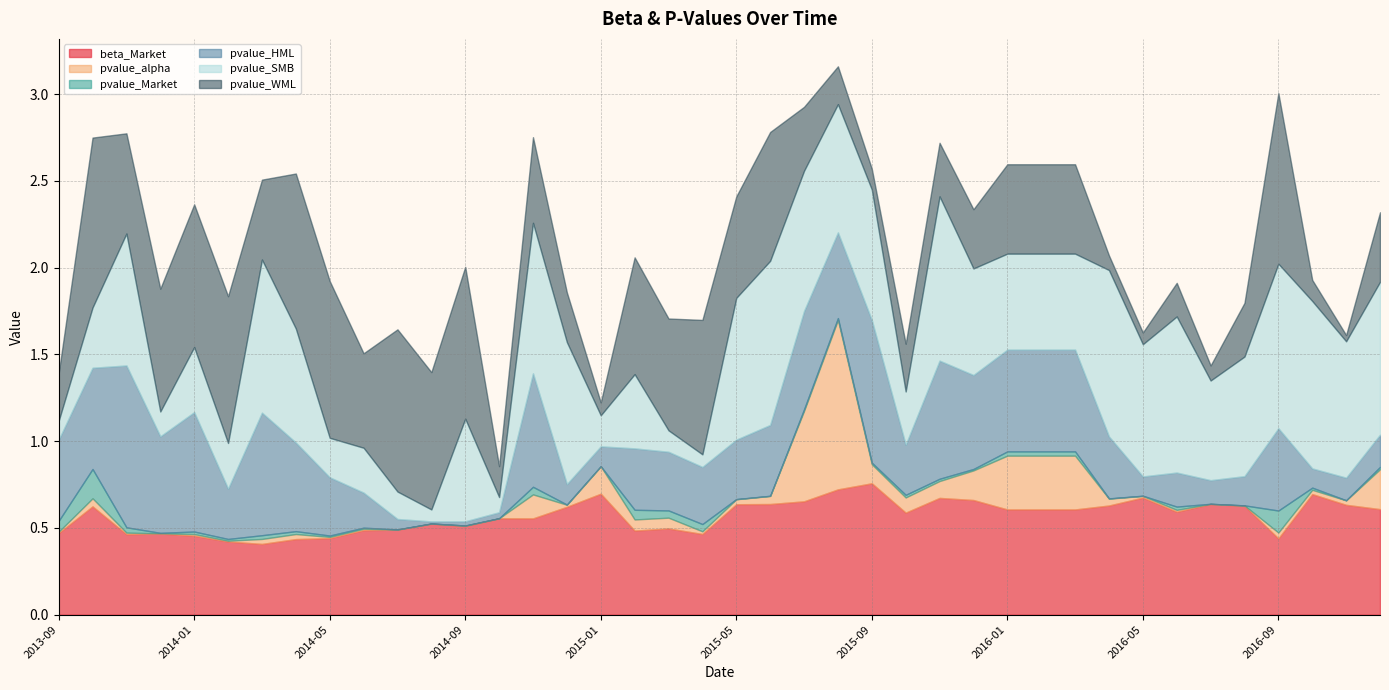

Is it true that pvalue_Market equals 0.0 at 2015-08?

False